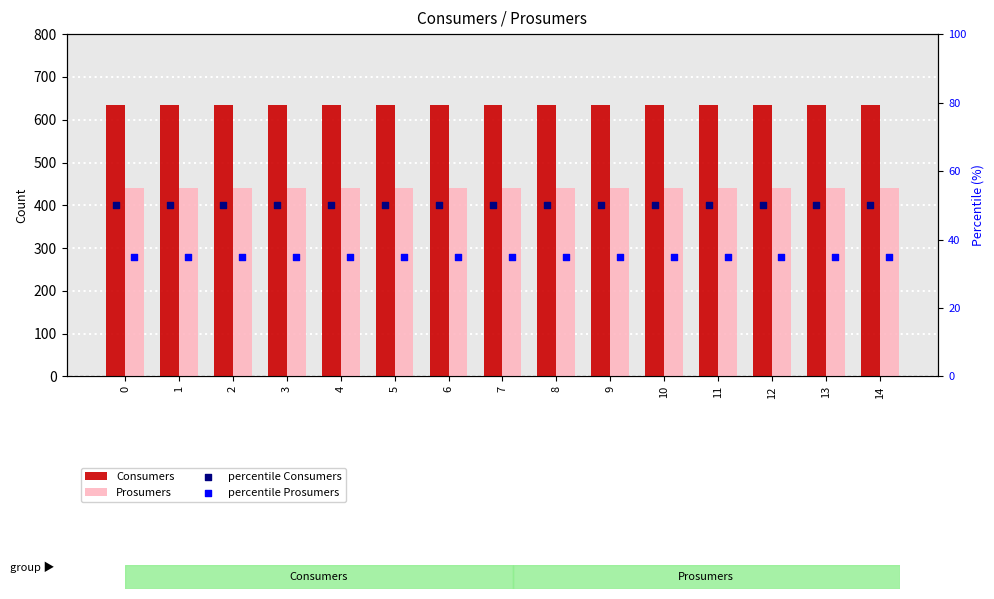

Is the value of percentile Consumers at 13 greater than the value of percentile Prosumers at 4?

Yes